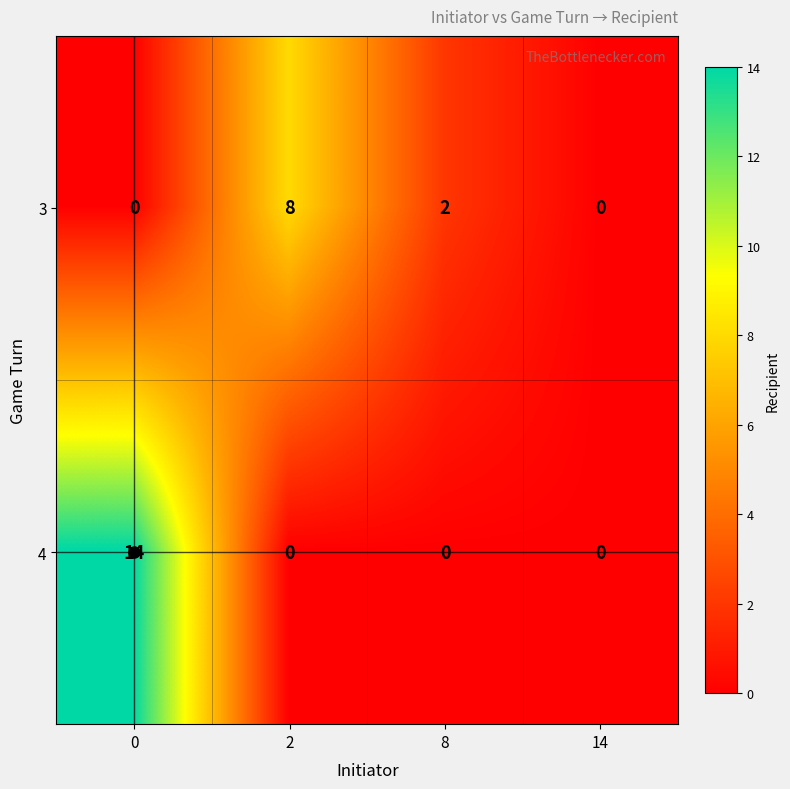

What is the difference between the maximum and minimum values in the 3 series?

8